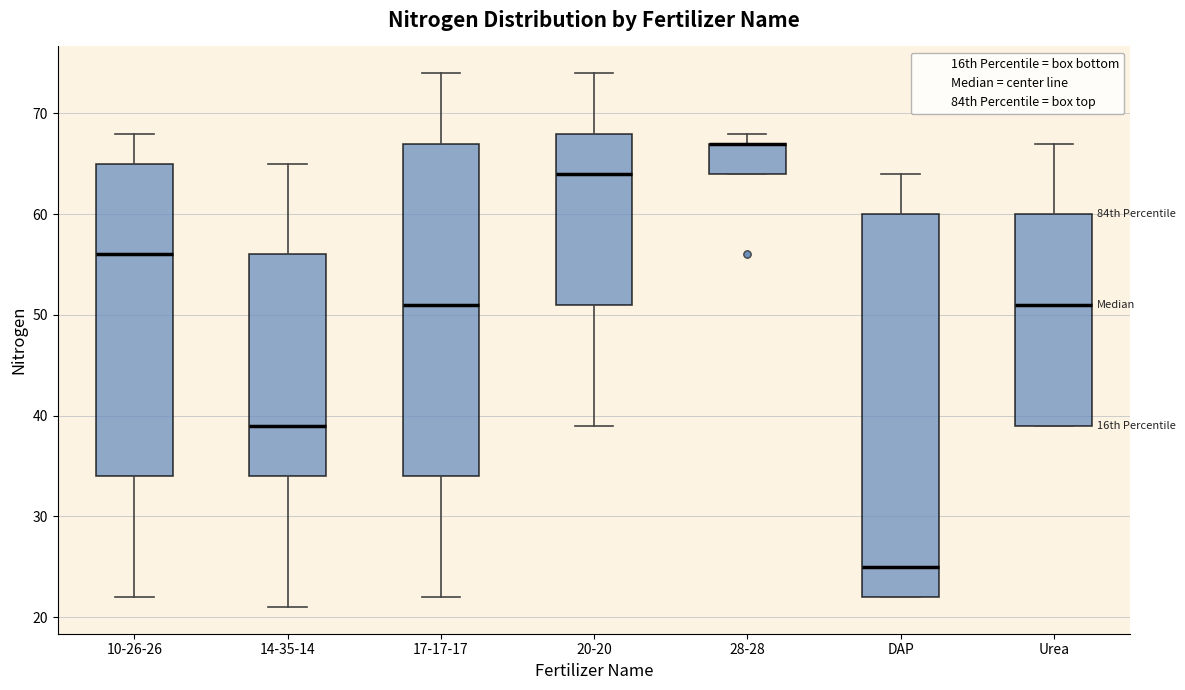

Where is the lower edge of the box for 28-28 on the y-axis? The values are not printed on the chart, so give them approximately, as read against the axis.

64